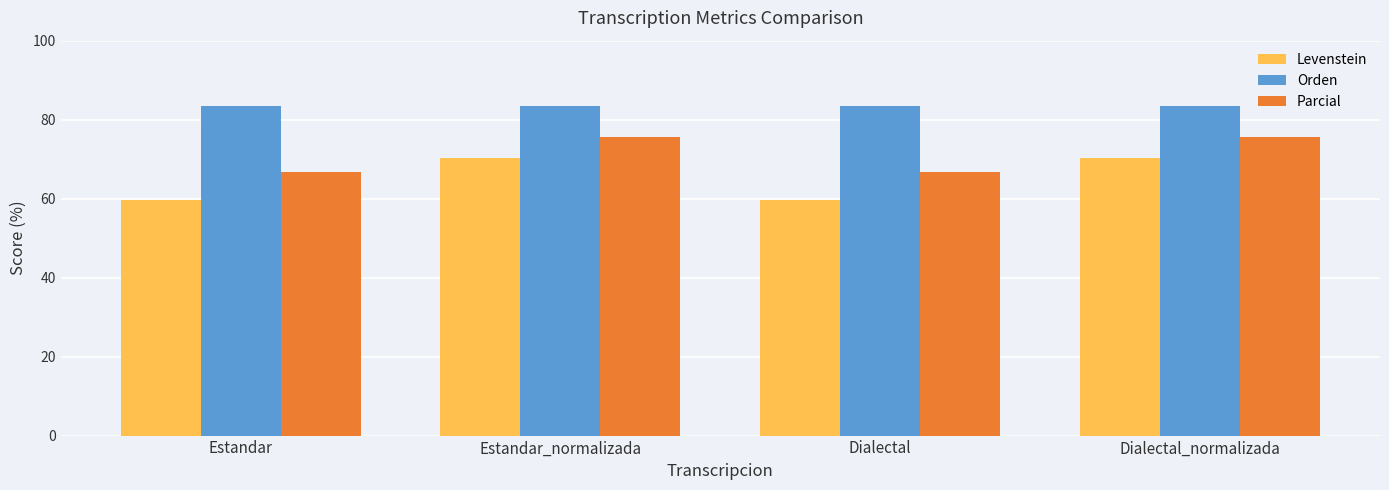

Which series has the largest range (max minus min)?

Levenstein